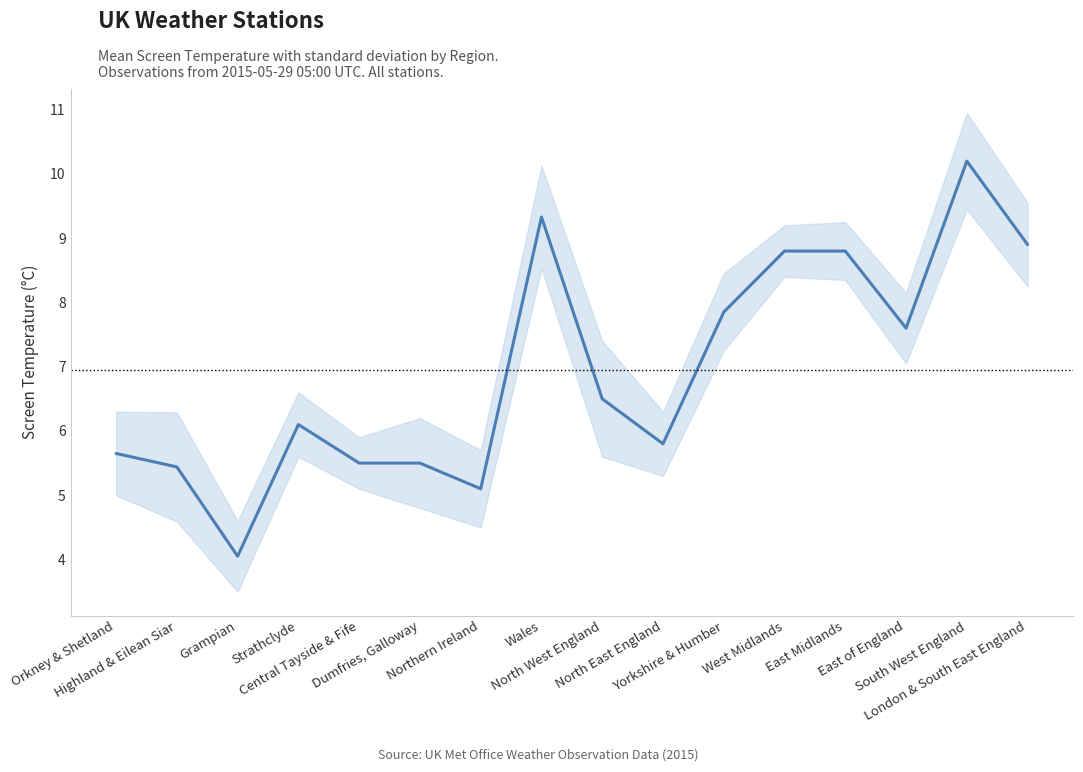

The chart shows a value of 7.8 at Yorkshire & Humber. True or false?

True